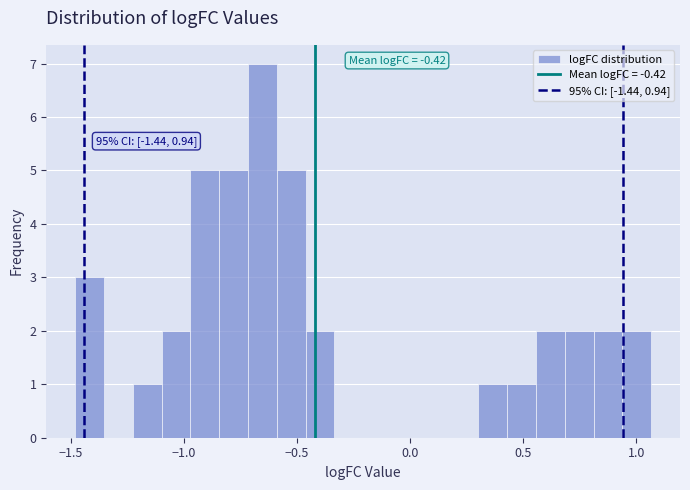

Read against the x-axis, roughly where is the centre of the tallest bar?

-0.65